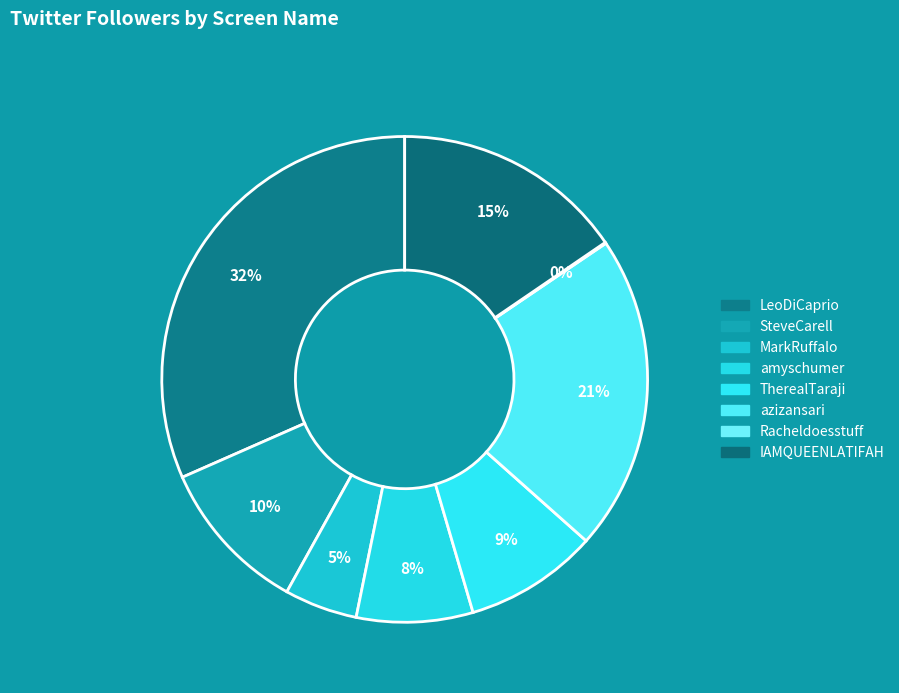

How many segments does this pie chart have?

8